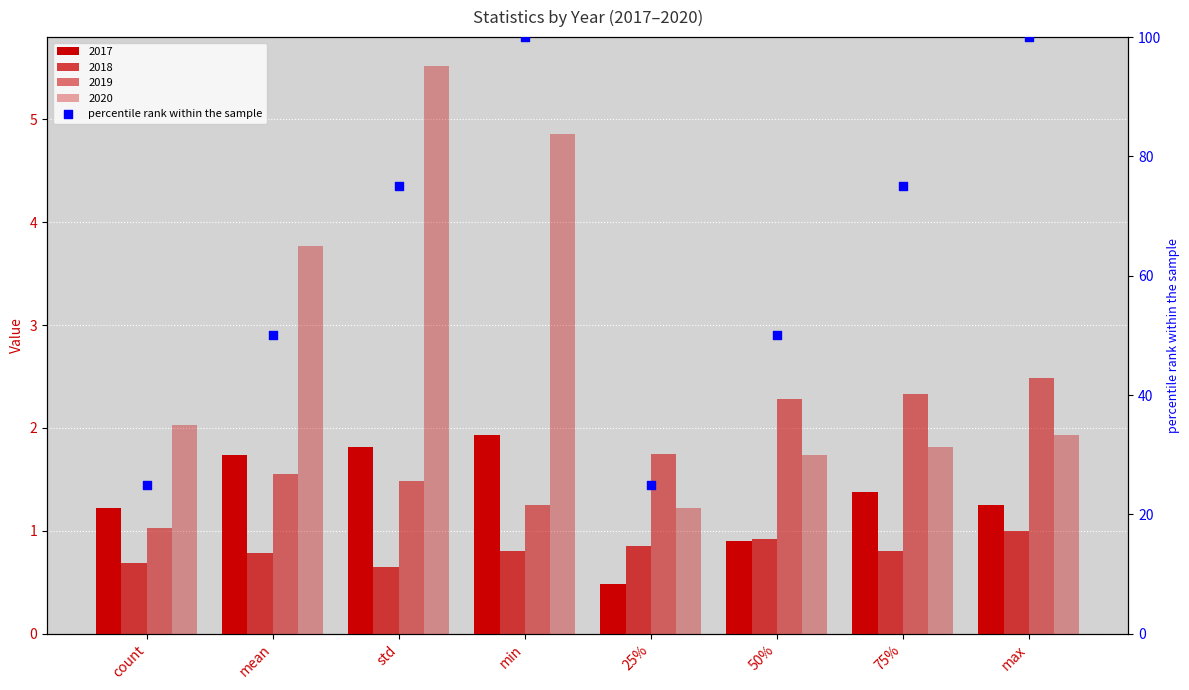

What is the ratio of the value at count to the value at std?

0.3